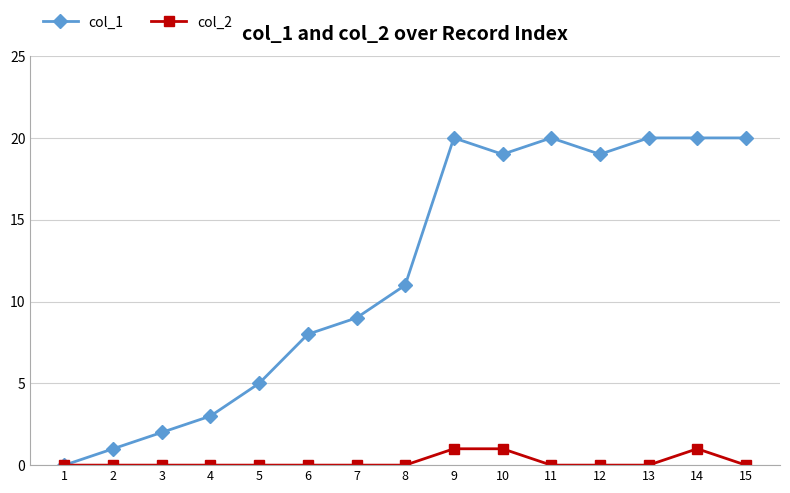

Rank the series by their average value, from highest to lowest.

col_1, col_2